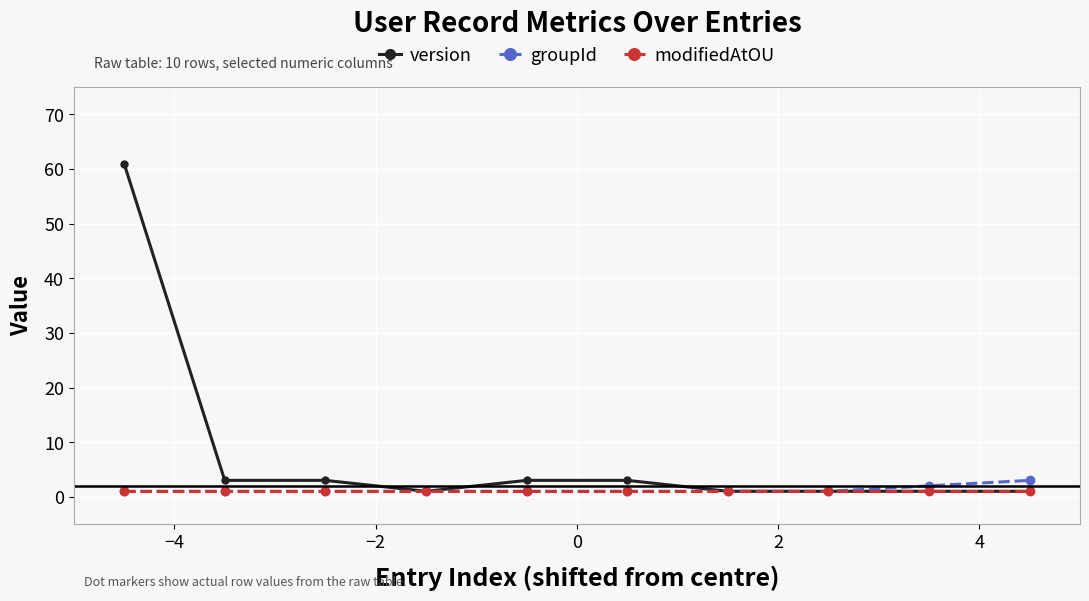

Is this an area chart (filled region under the line)?

No